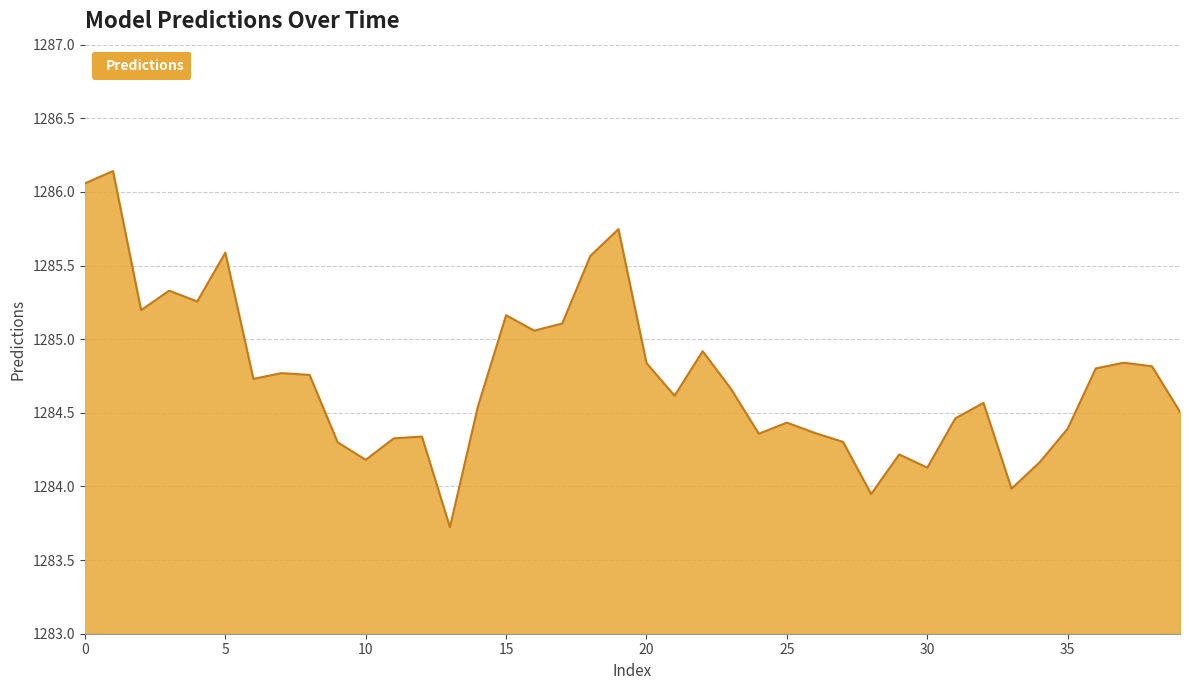

What is the smallest value displayed?

1283.7